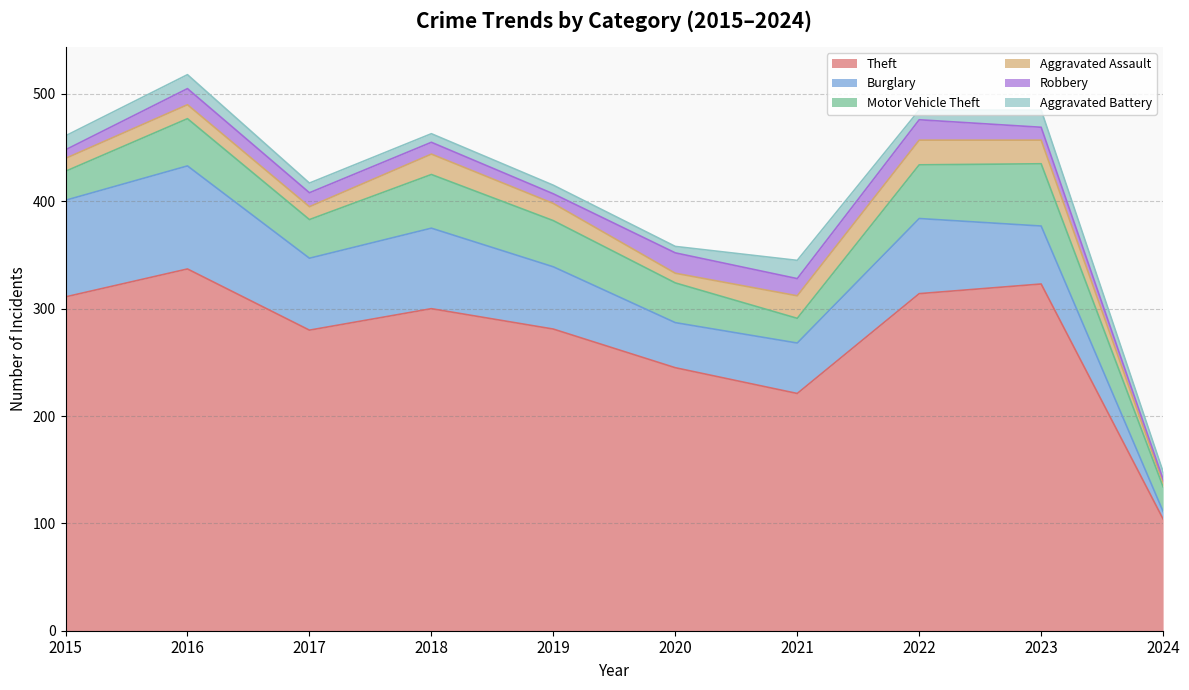

What is the value of the Aggravated Assault point at the 2nd from the left?

13